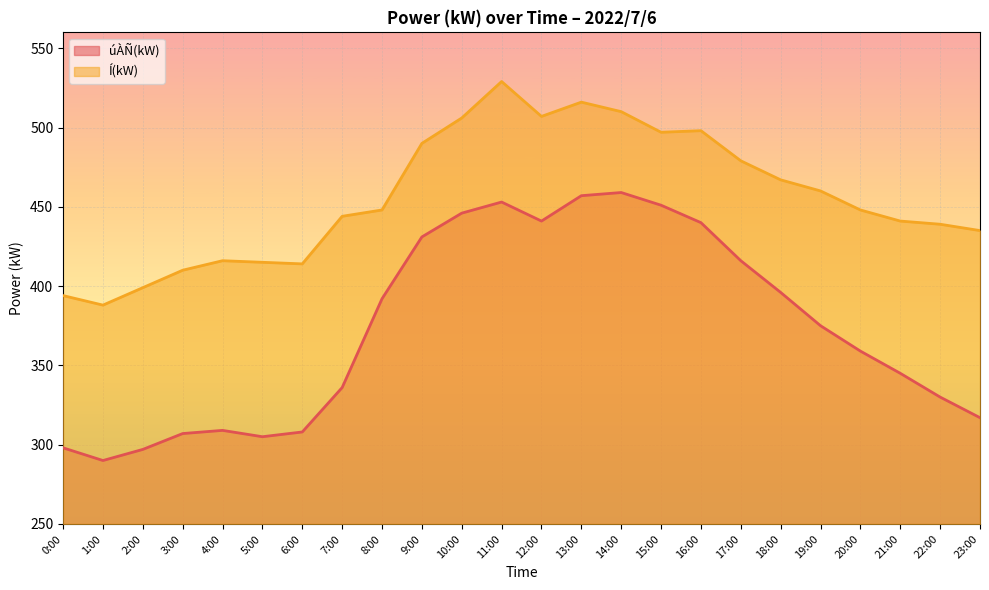

At which label is Í(kW) closest to 458?

19:00